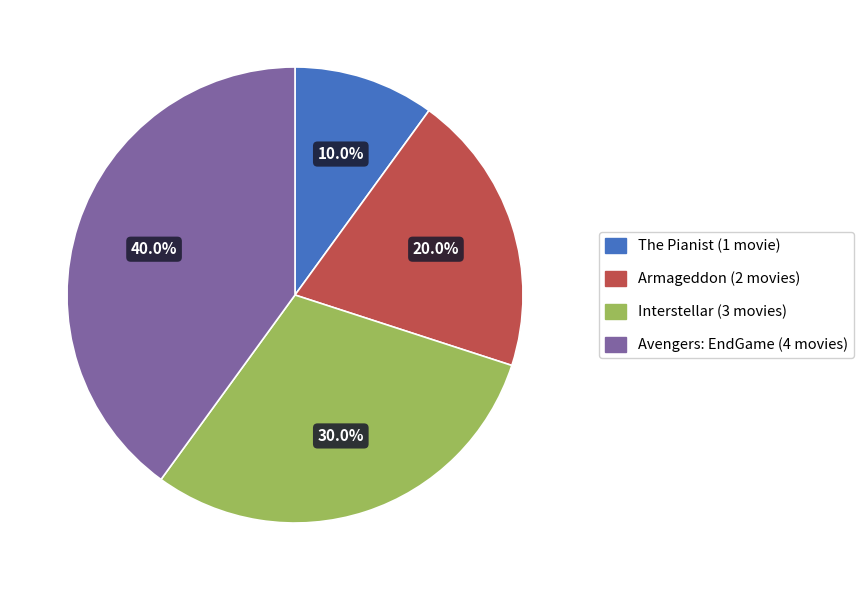

Which slice is the largest?

Avengers: EndGame